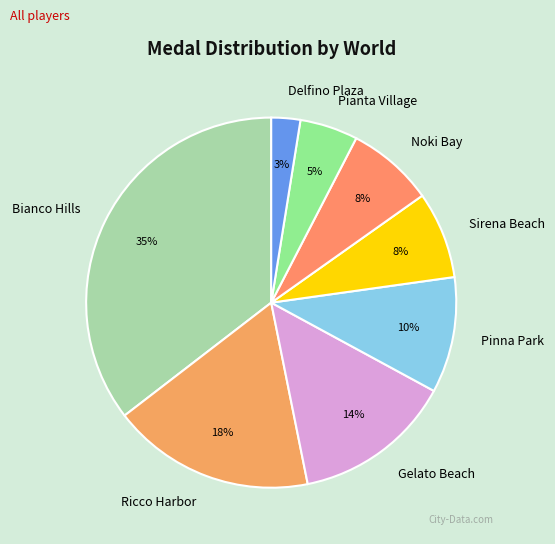

Does Bianco Hills account for over 50% of the chart?

No